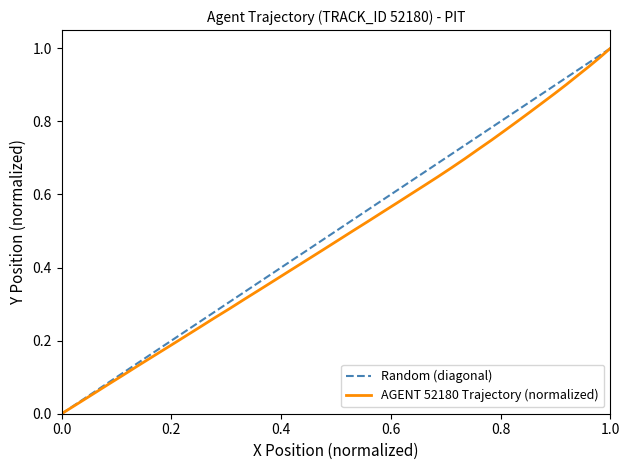

Is it true that AGENT 52180 Trajectory (normalized) equals 1.0 at 1.0?

True